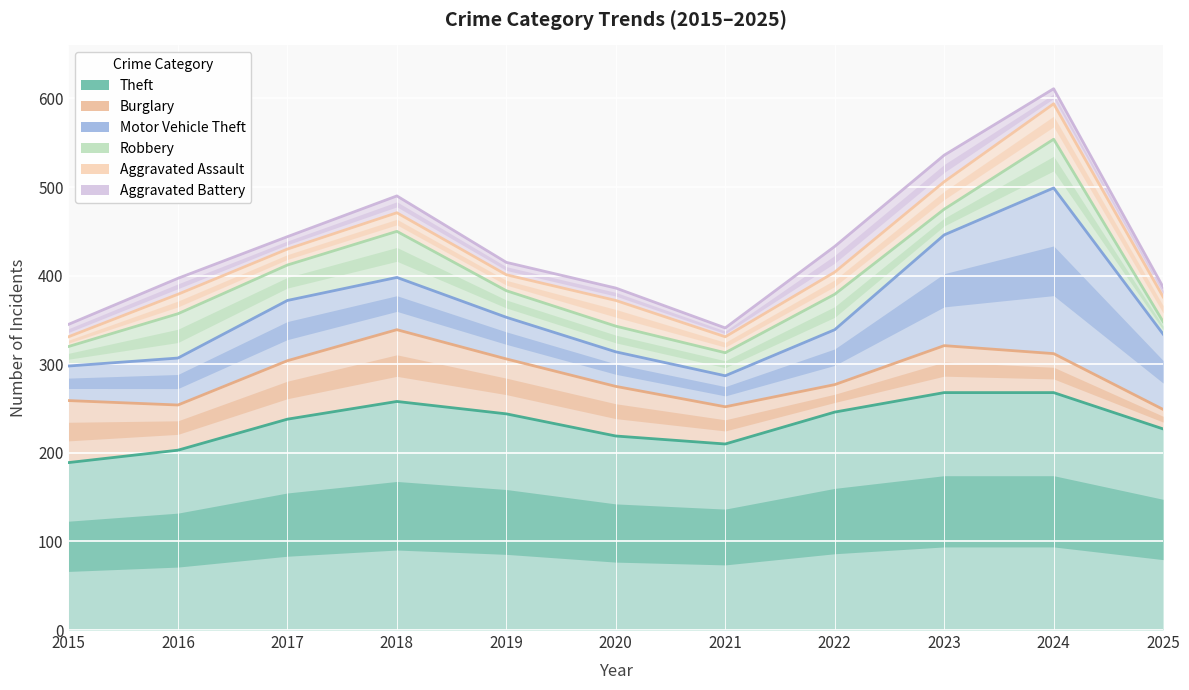

What is the average value of the Motor Vehicle Theft series?

73